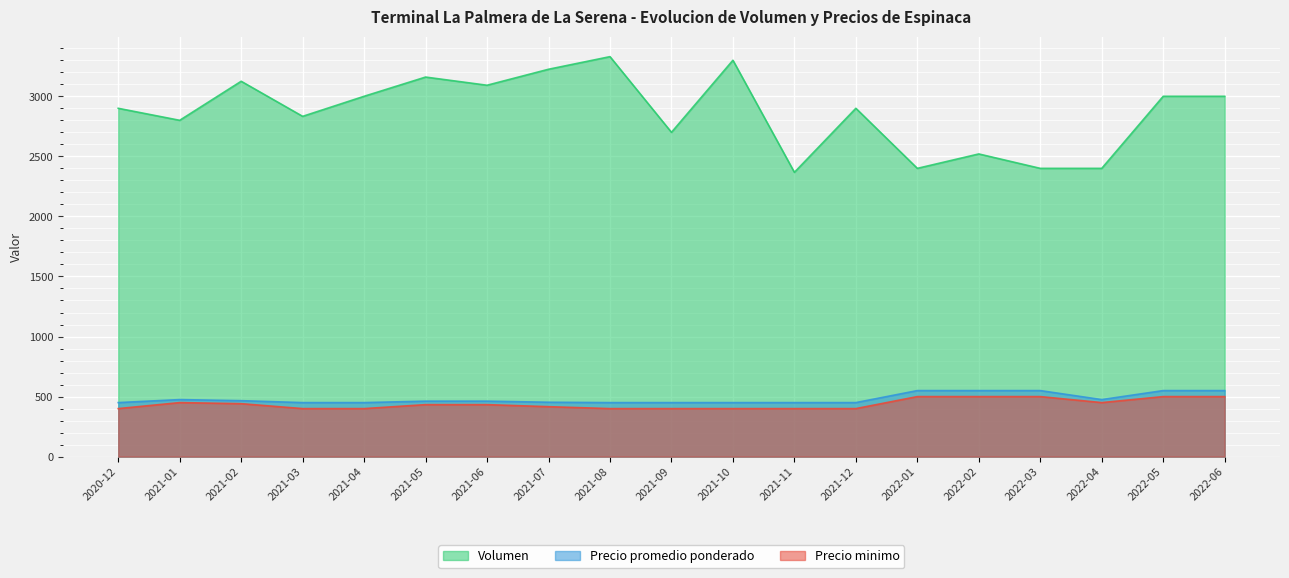

Is it true that Precio minimo equals 257 at 2022-01?

False